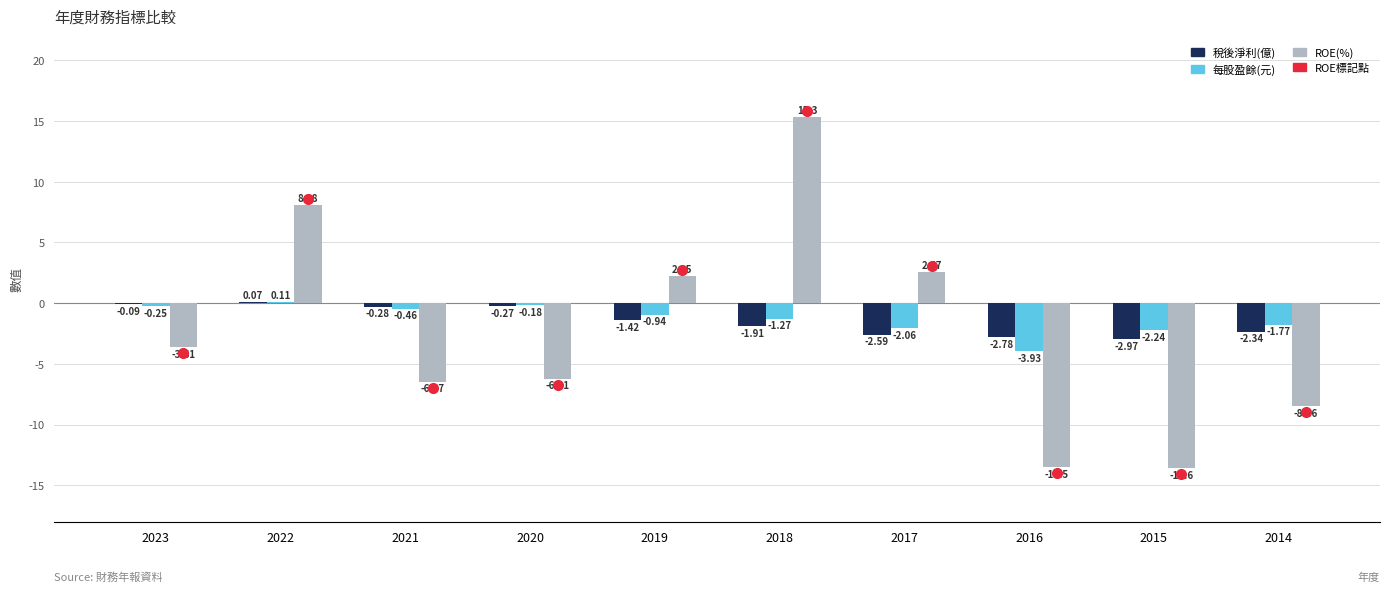

What is the sum of the 每股盈餘(元) values at 2023 and 2020?

-0.4